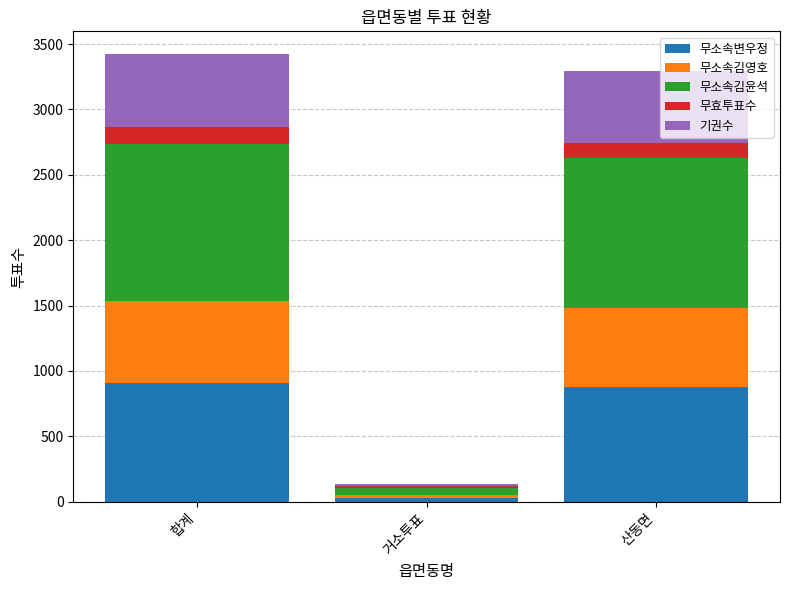

True or false: 무소속변우정 has a value of 588 at 합계.

False